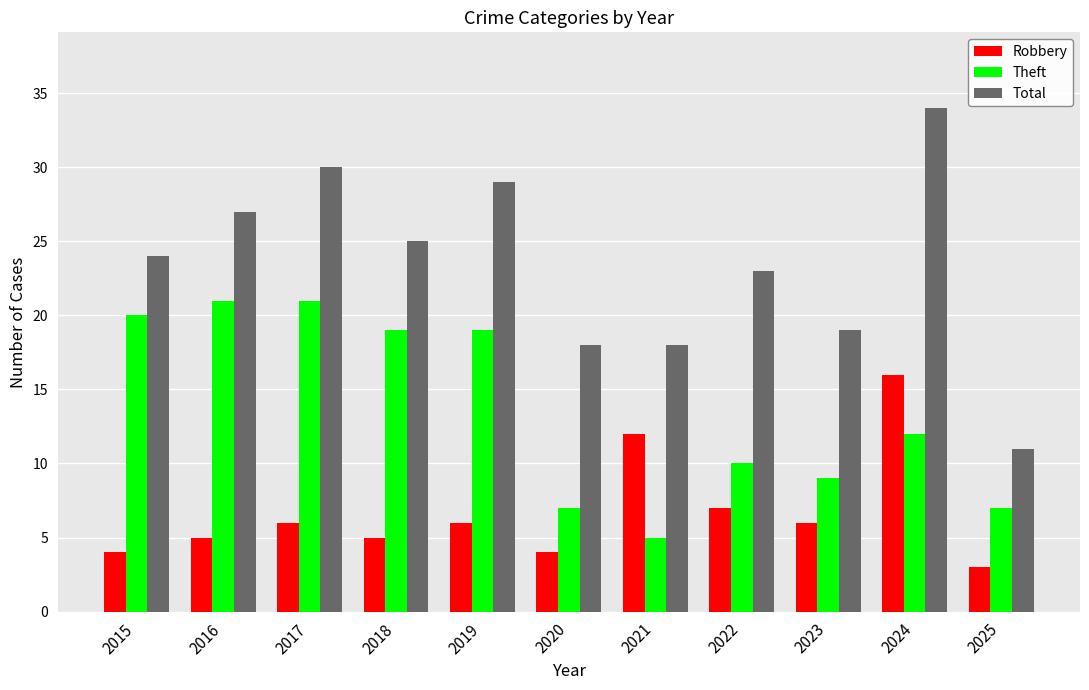

What is the difference between the Total values at 2015 and 2018?

1